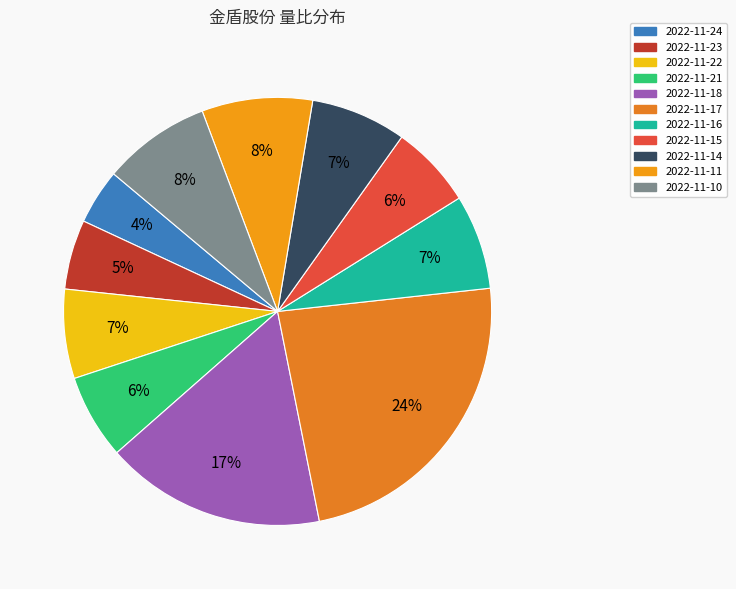

To the nearest percent, what percentage of the pie is 2022-11-23?

5%